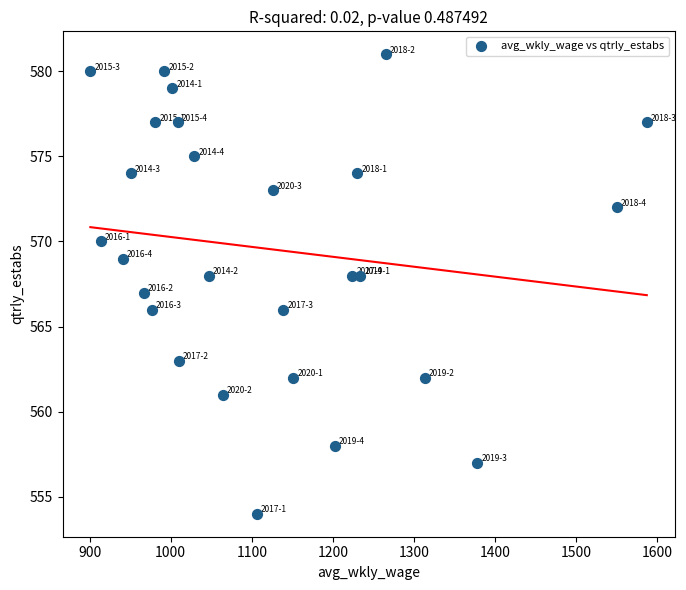

What is the range of X values (max minus min)?

686